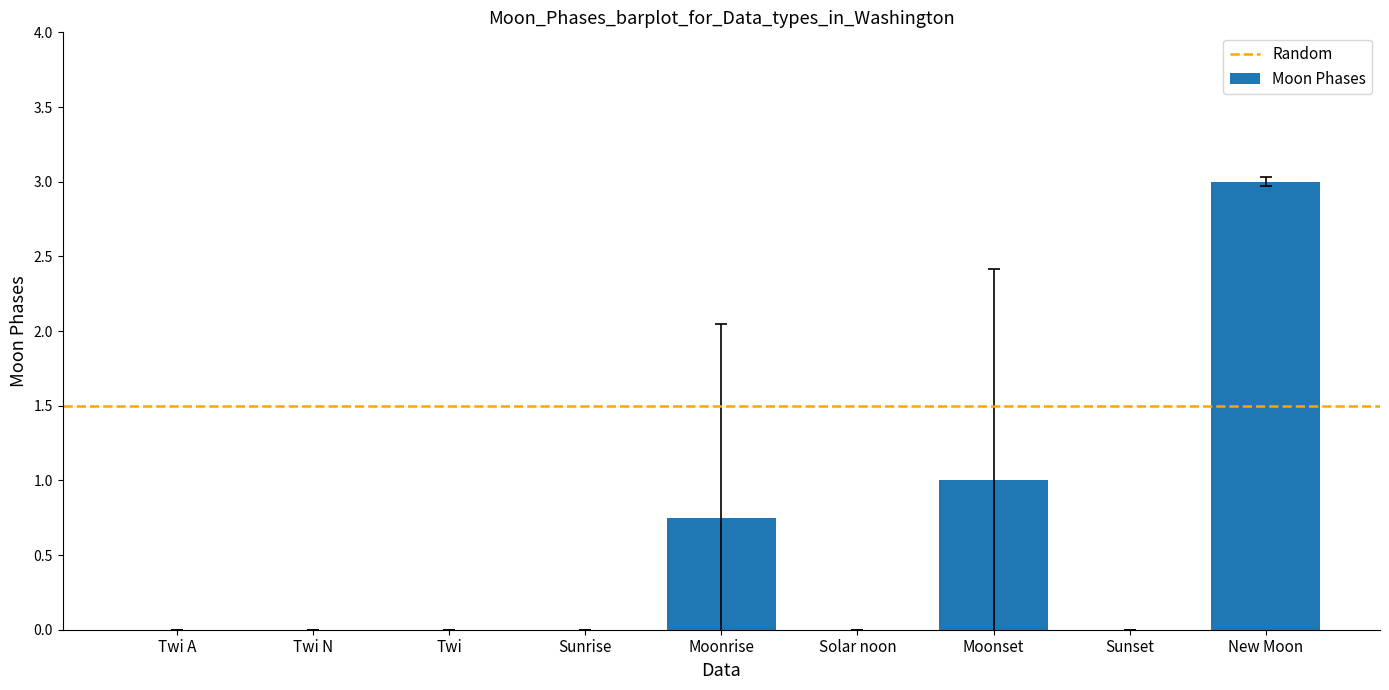

Count the number of data series in this chart.

1